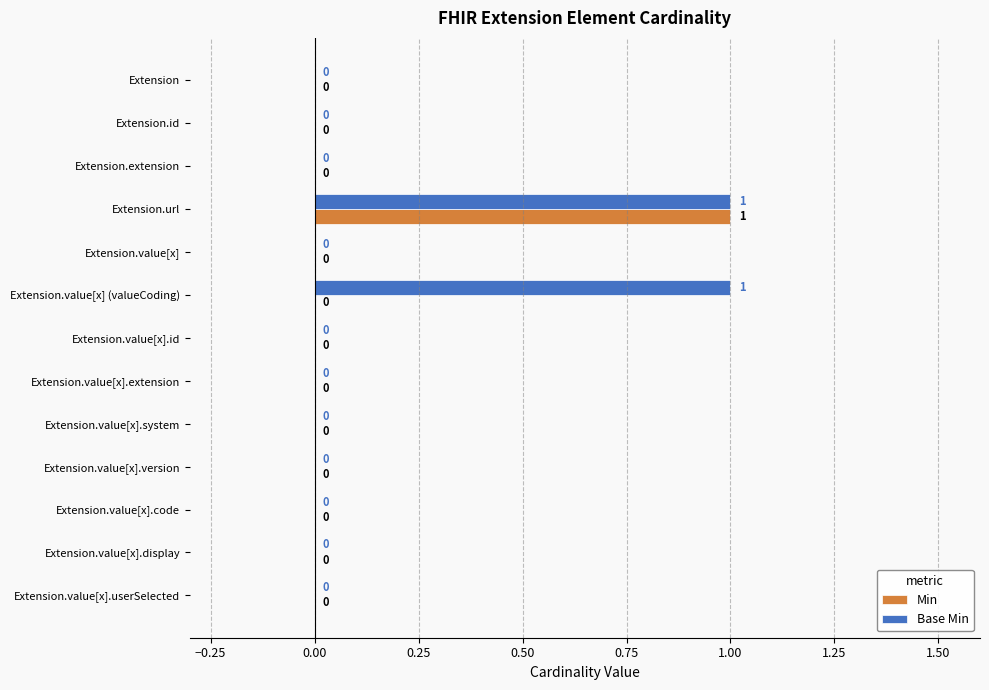

Between Extension.value[x] (valueCoding) and Extension.value[x].userSelected, which series saw the biggest shift?

Base Min